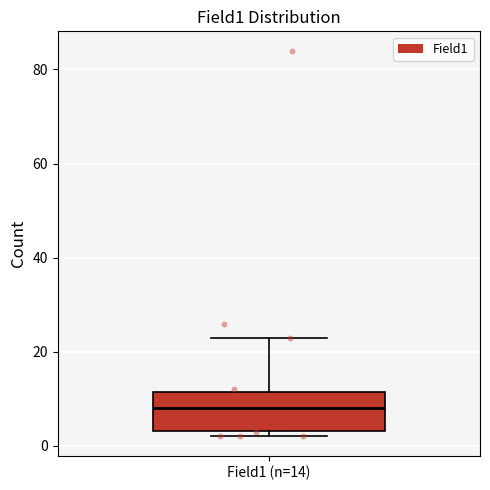

Read this box plot against the y-axis: the position of the median line, the range covered by the box, and the ends of both whiskers. The values are not printed on the chart, so give them approximately, as read against the axis.

median 8, box 4 to 12, whiskers 2 to 24